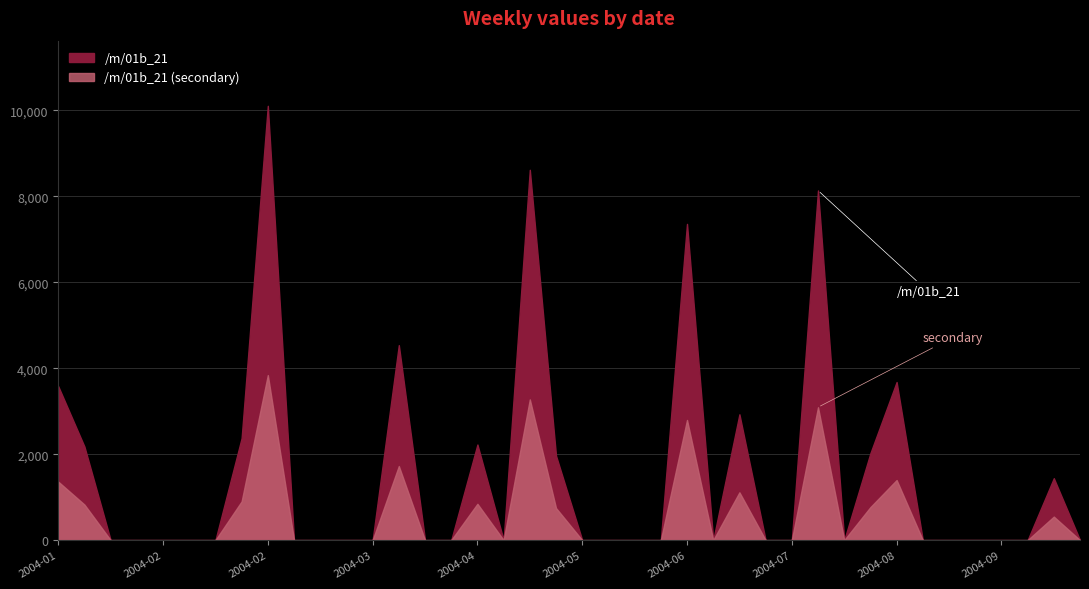

The chart shows a value of 0.0 at 2004-06-13. True or false?

True